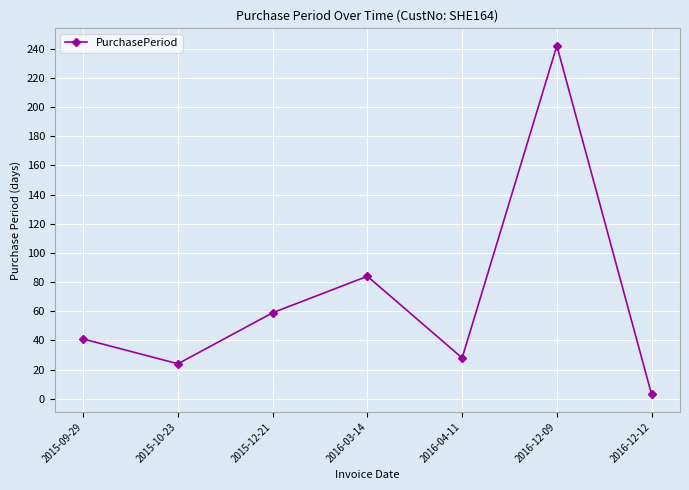

What is the average value?

69